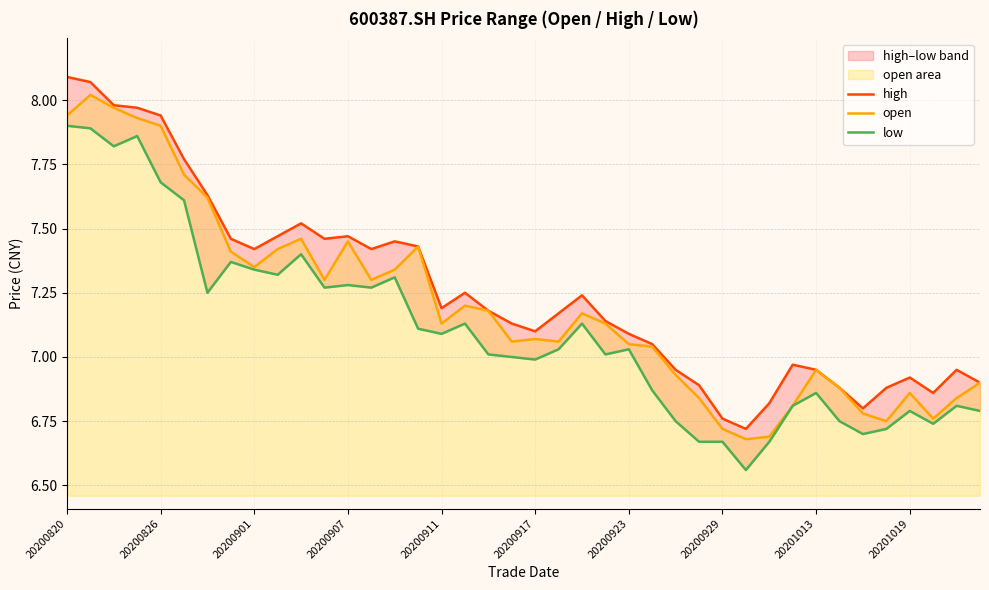

Read the high value at 33.

6.9